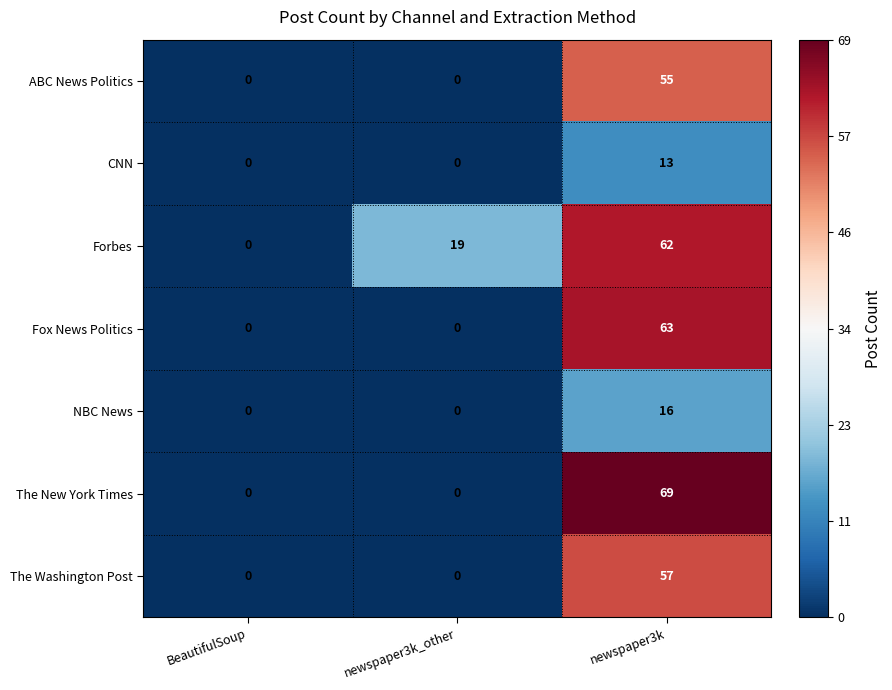

At which category is the sum across all series the highest?

newspaper3k